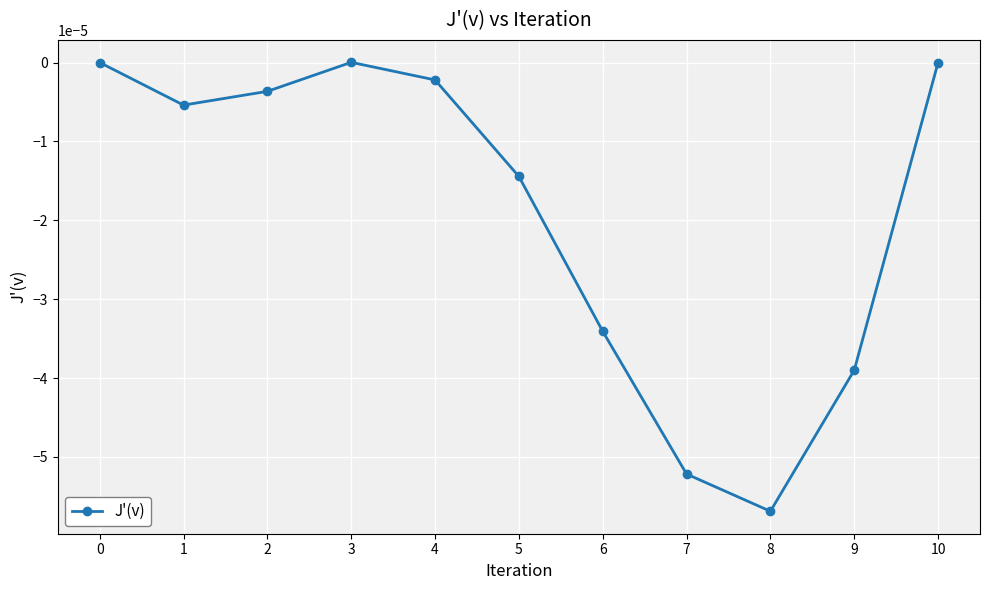

How many distinct data groups are displayed?

1